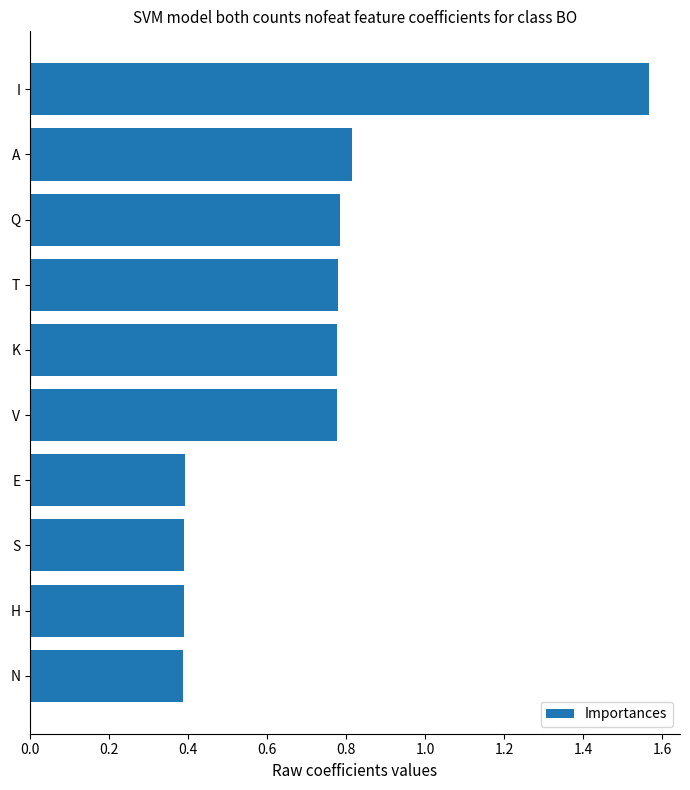

Between A and H, which is larger?

A